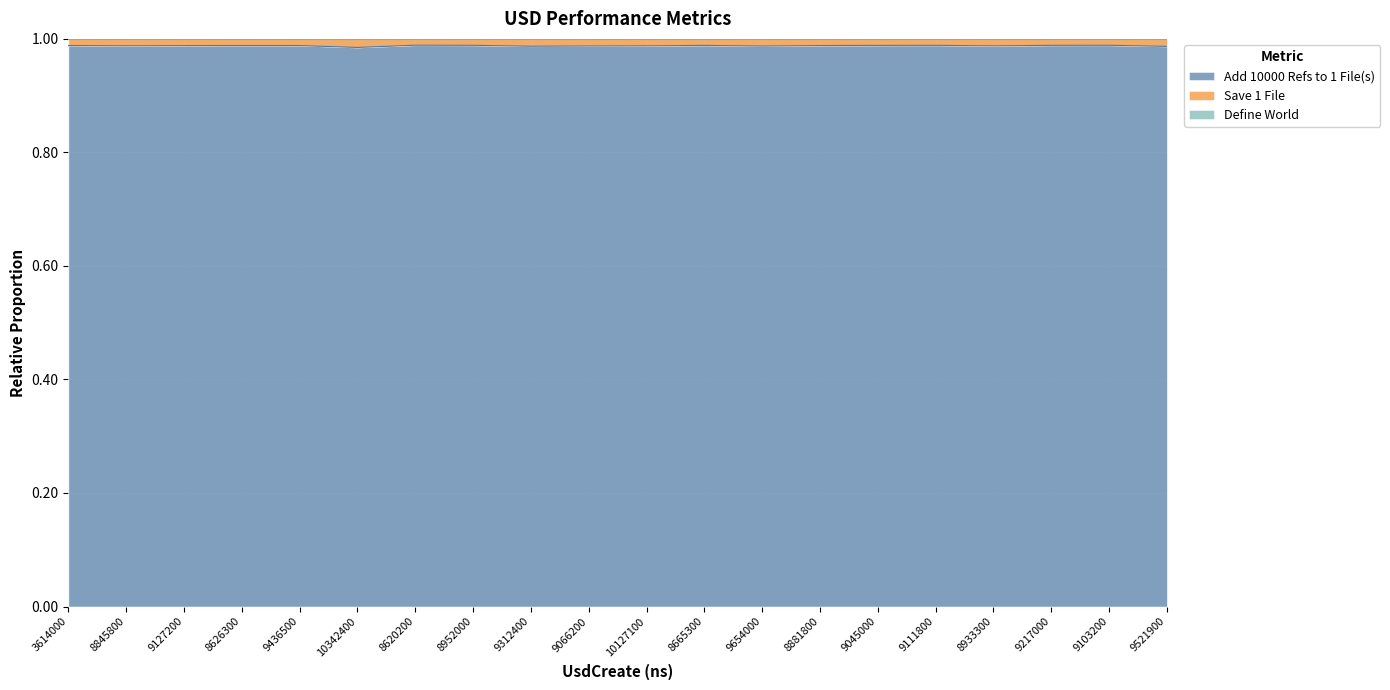

Does the chart display data point markers on the line(s)?

No